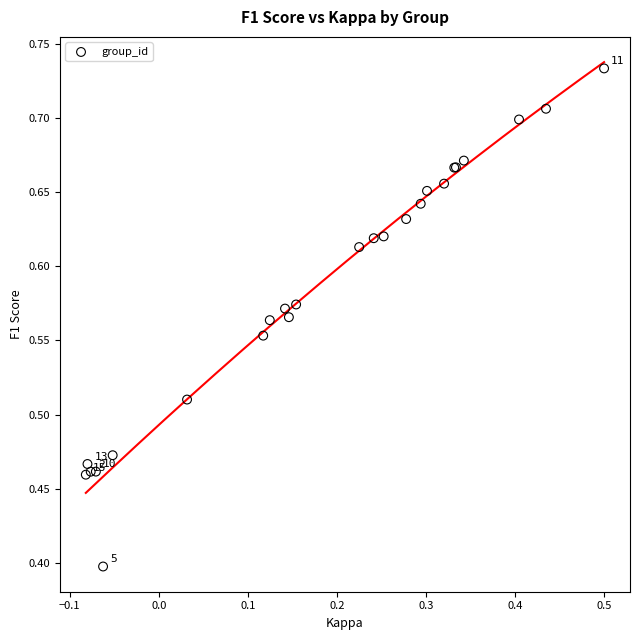

What Y value in the scatter plot is closest to 0?

0.4